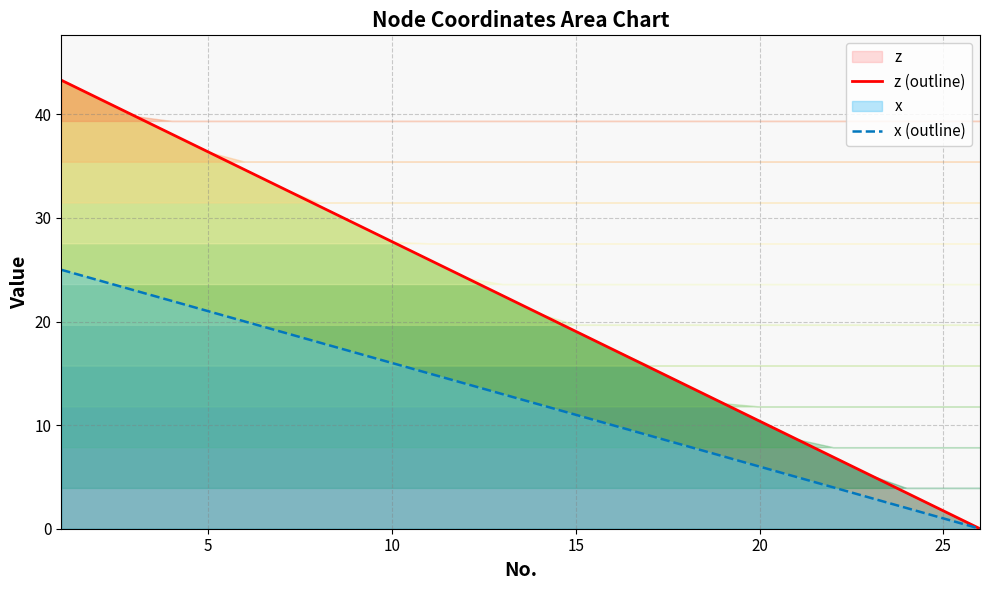

True or false: z (outline) has a value of 11.9 at 10.

False